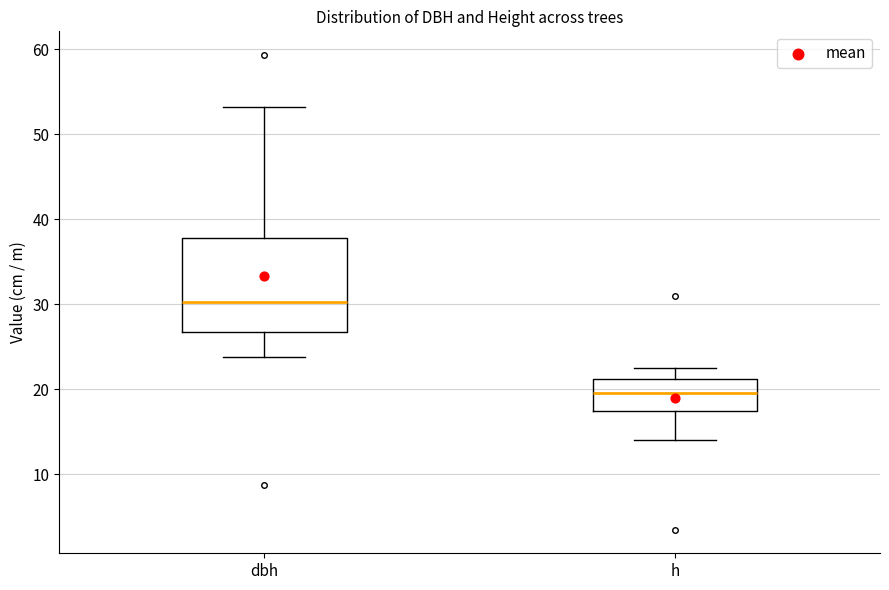

Which box's median line is the highest?

dbh